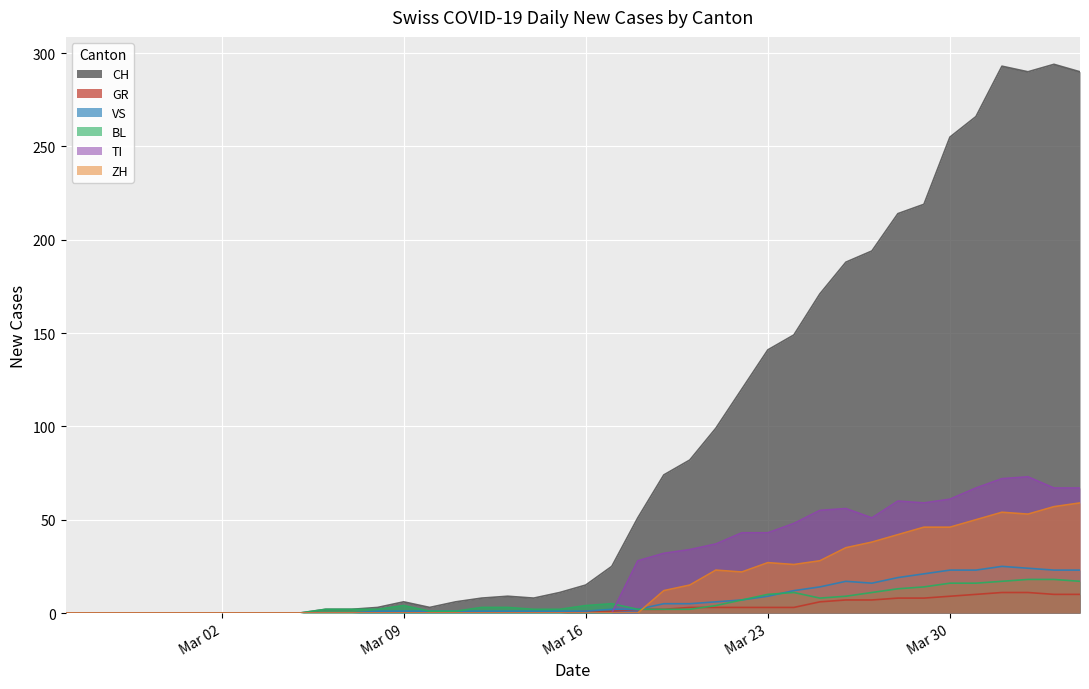

At how many categories does at least one series exceed 214?

7